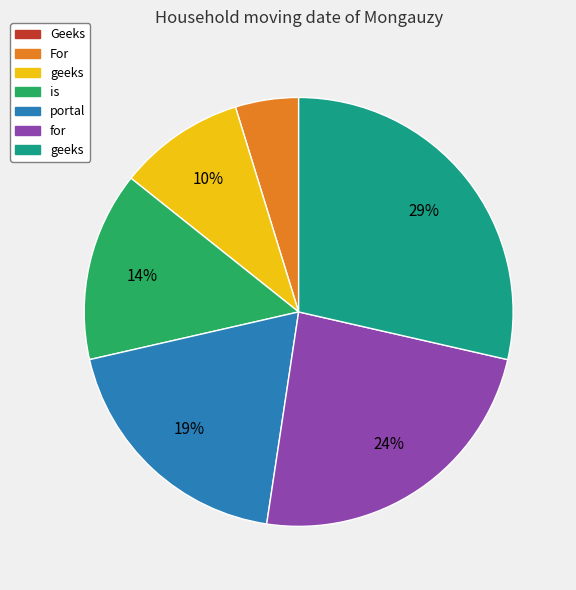

Is there any slice that represents more than half of the pie?

No